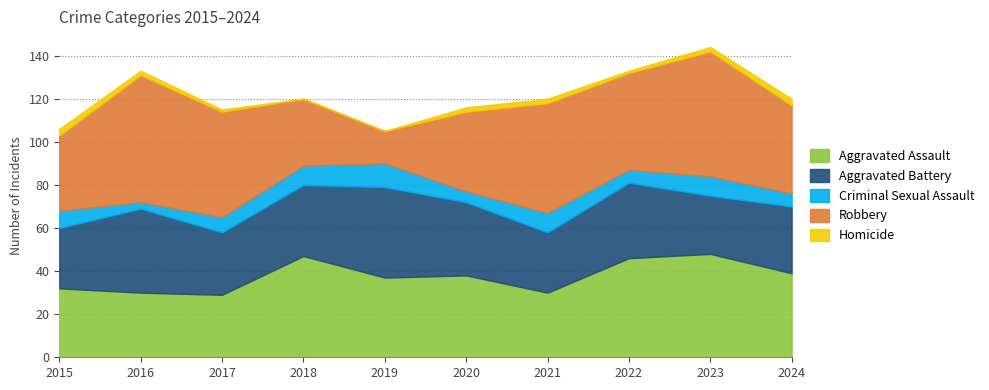

In Robbery, how many points are higher than both neighbors (excluding endpoints)?

3